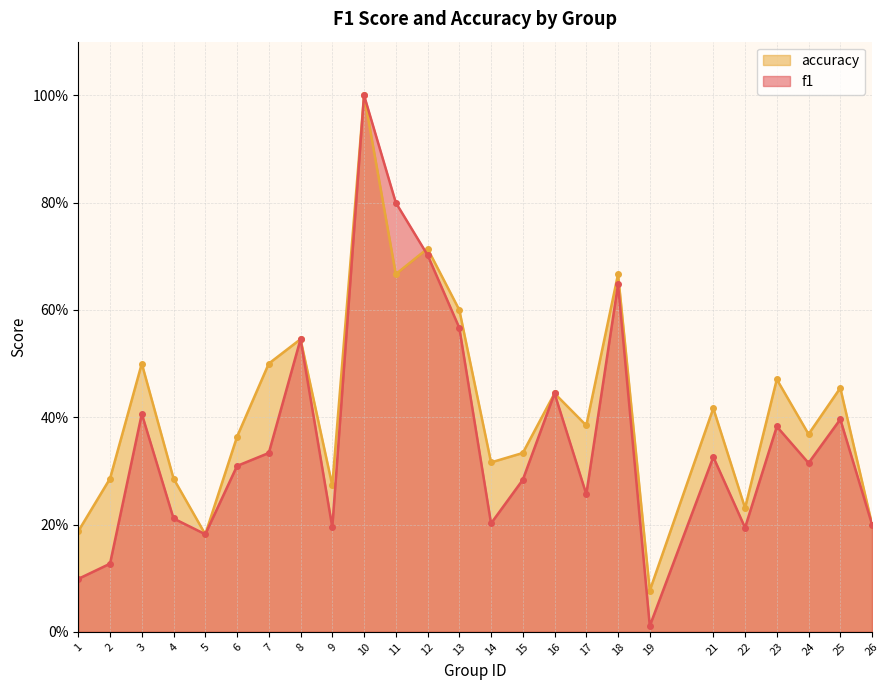

True or false: accuracy and f1 intersect in this chart.

True